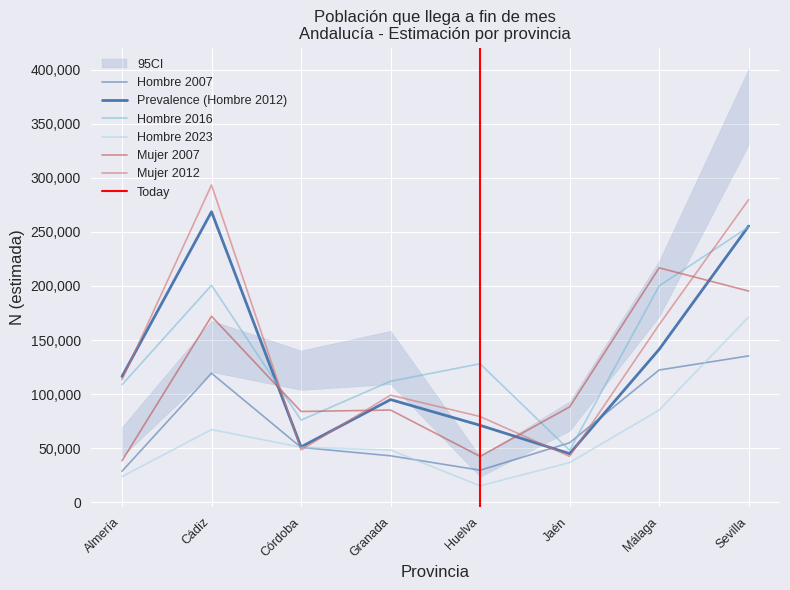

What is the minimum value shown in the chart?

15238